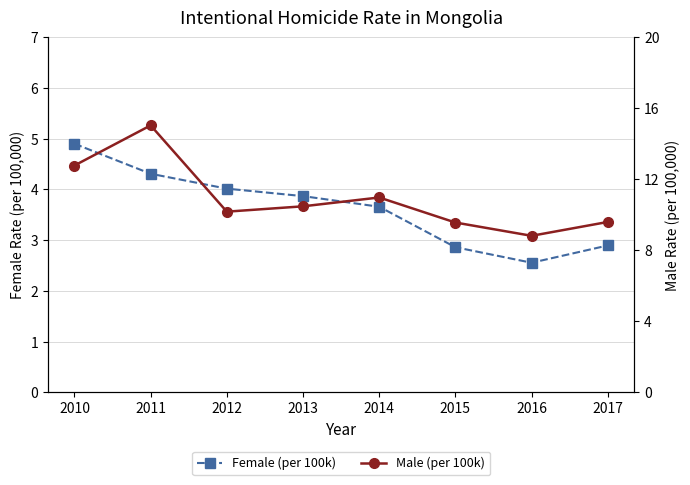

What is the sum of all Male (per 100k) values?

87.4